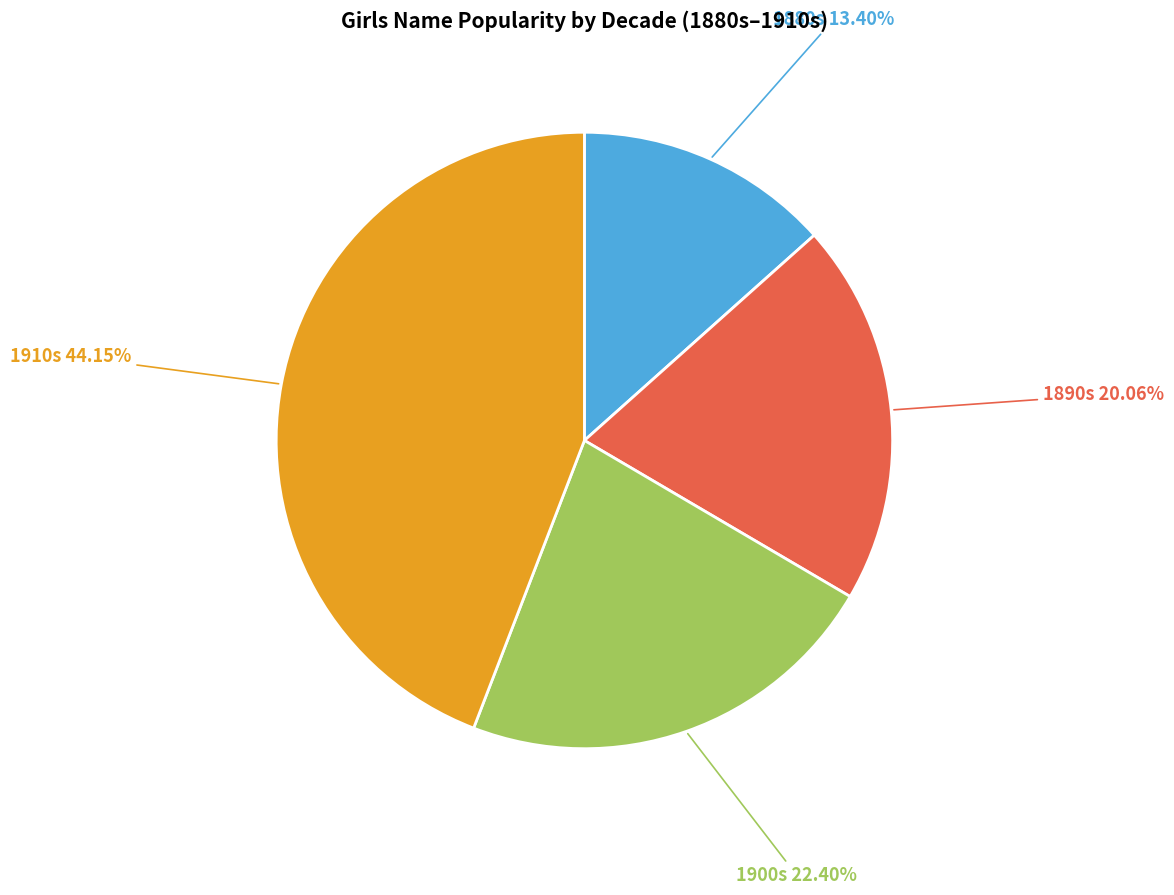

Is there any slice that represents more than half of the pie?

No